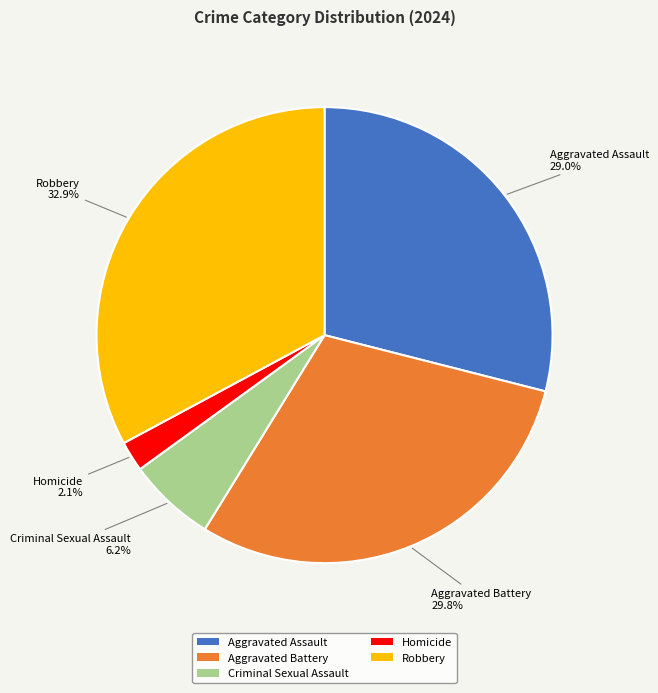

What is the largest slice in the pie chart?

Robbery